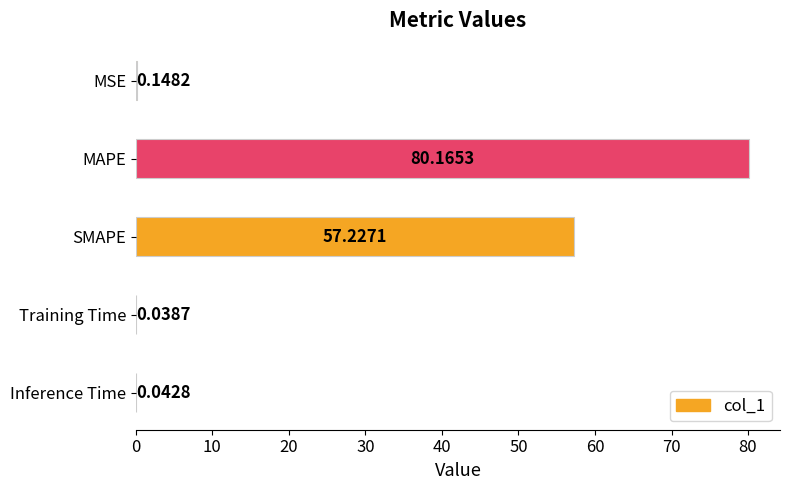

Approximately how many times larger is the value at SMAPE compared to MAPE?

0.7